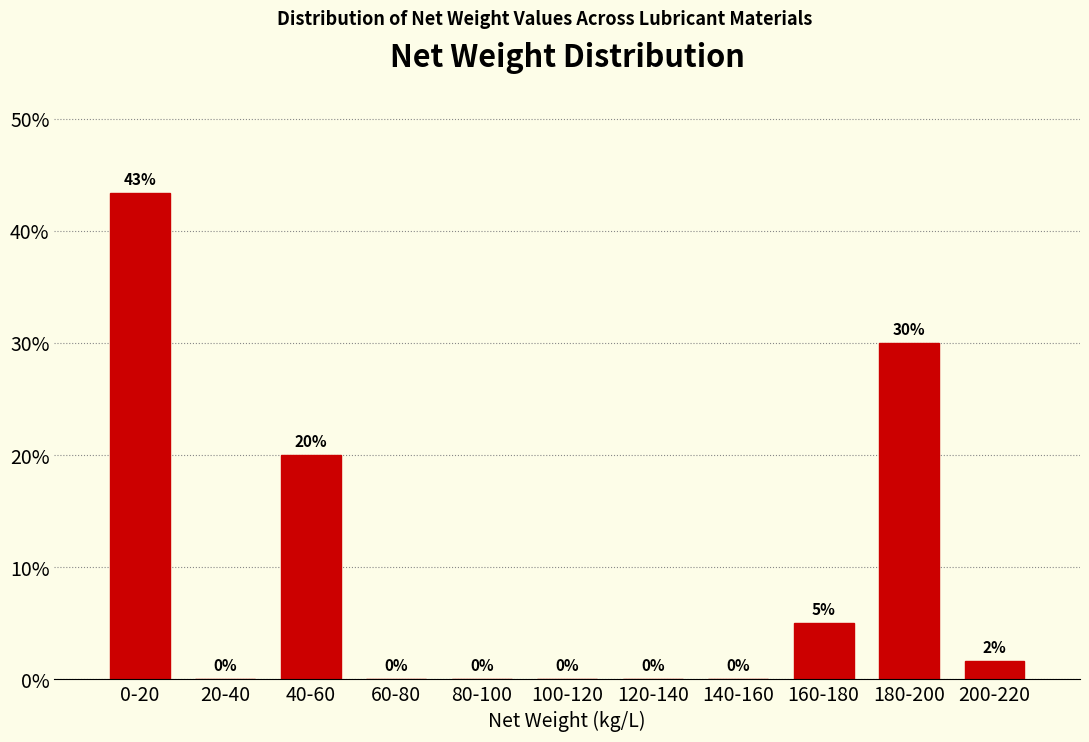

What value does the data have at 0-20?

43.3